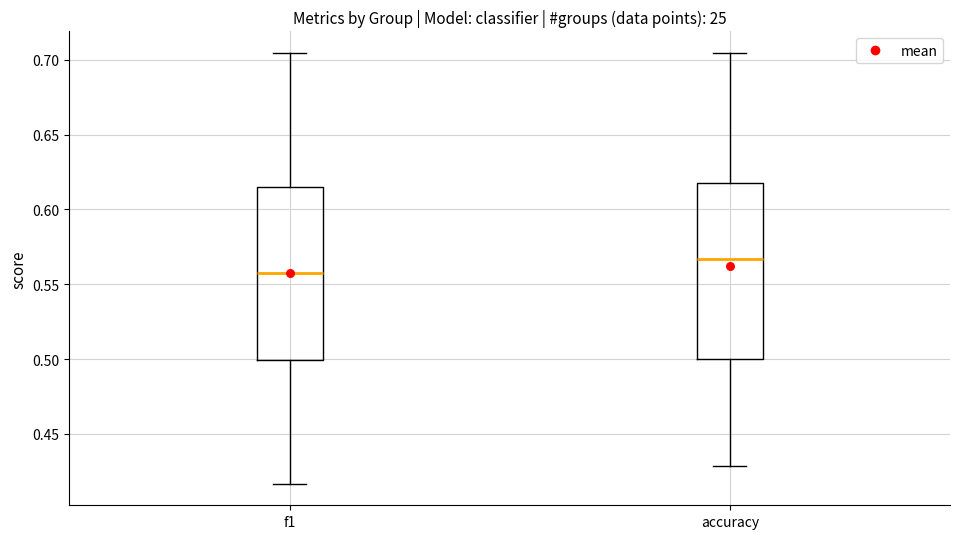

Which box has the lowest median line?

f1